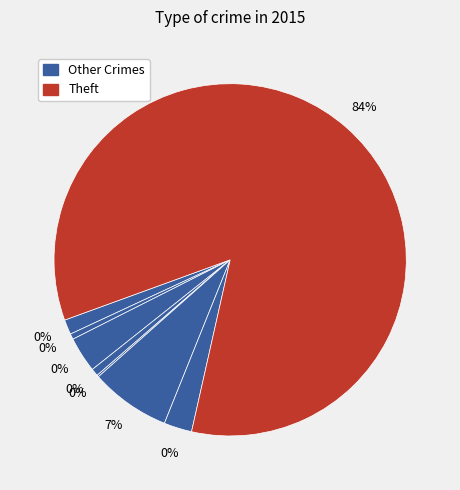

Which slice is the largest?

Theft